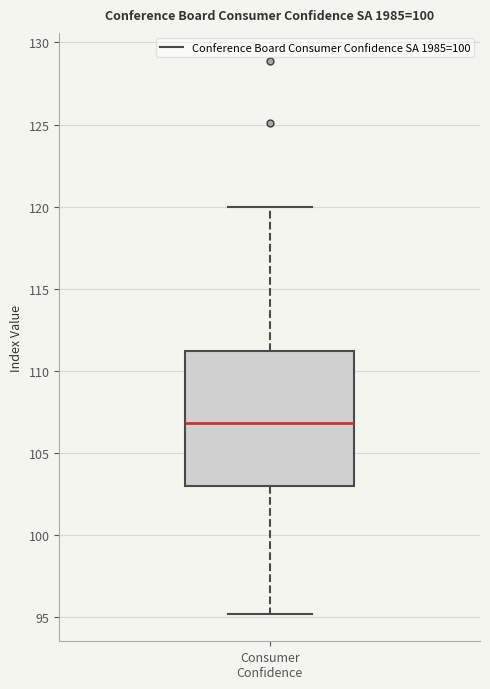

Read this box plot against the y-axis: the position of the median line, the range covered by the box, and the ends of both whiskers. The values are not printed on the chart, so give them approximately, as read against the axis.

median 107, box 103 to 111, whiskers 95 to 120